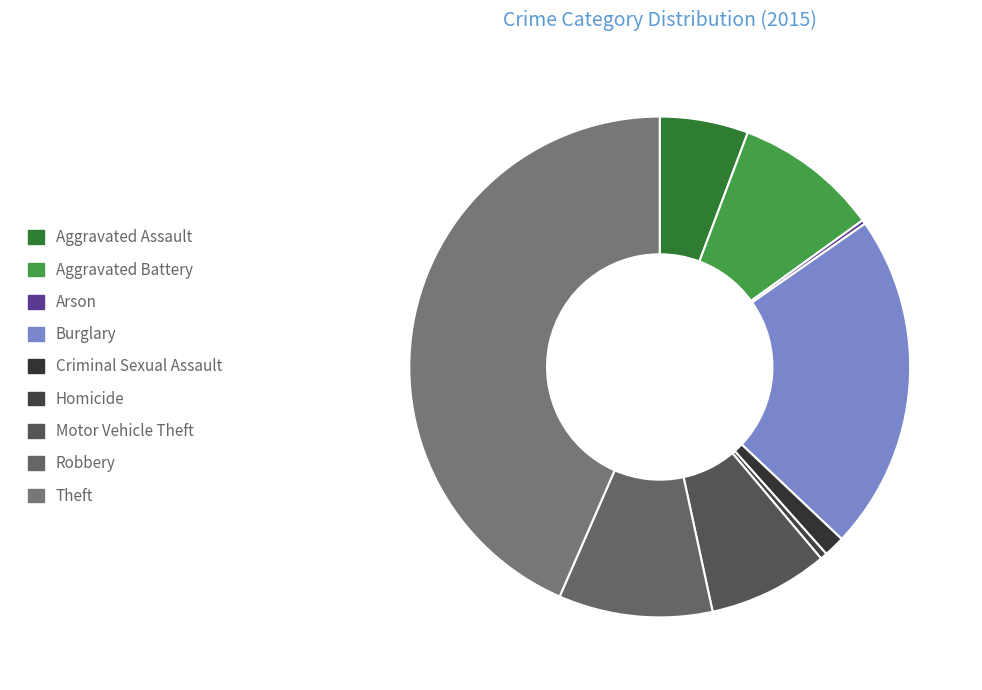

The Arson slice represents 0% of the pie. True or false?

True